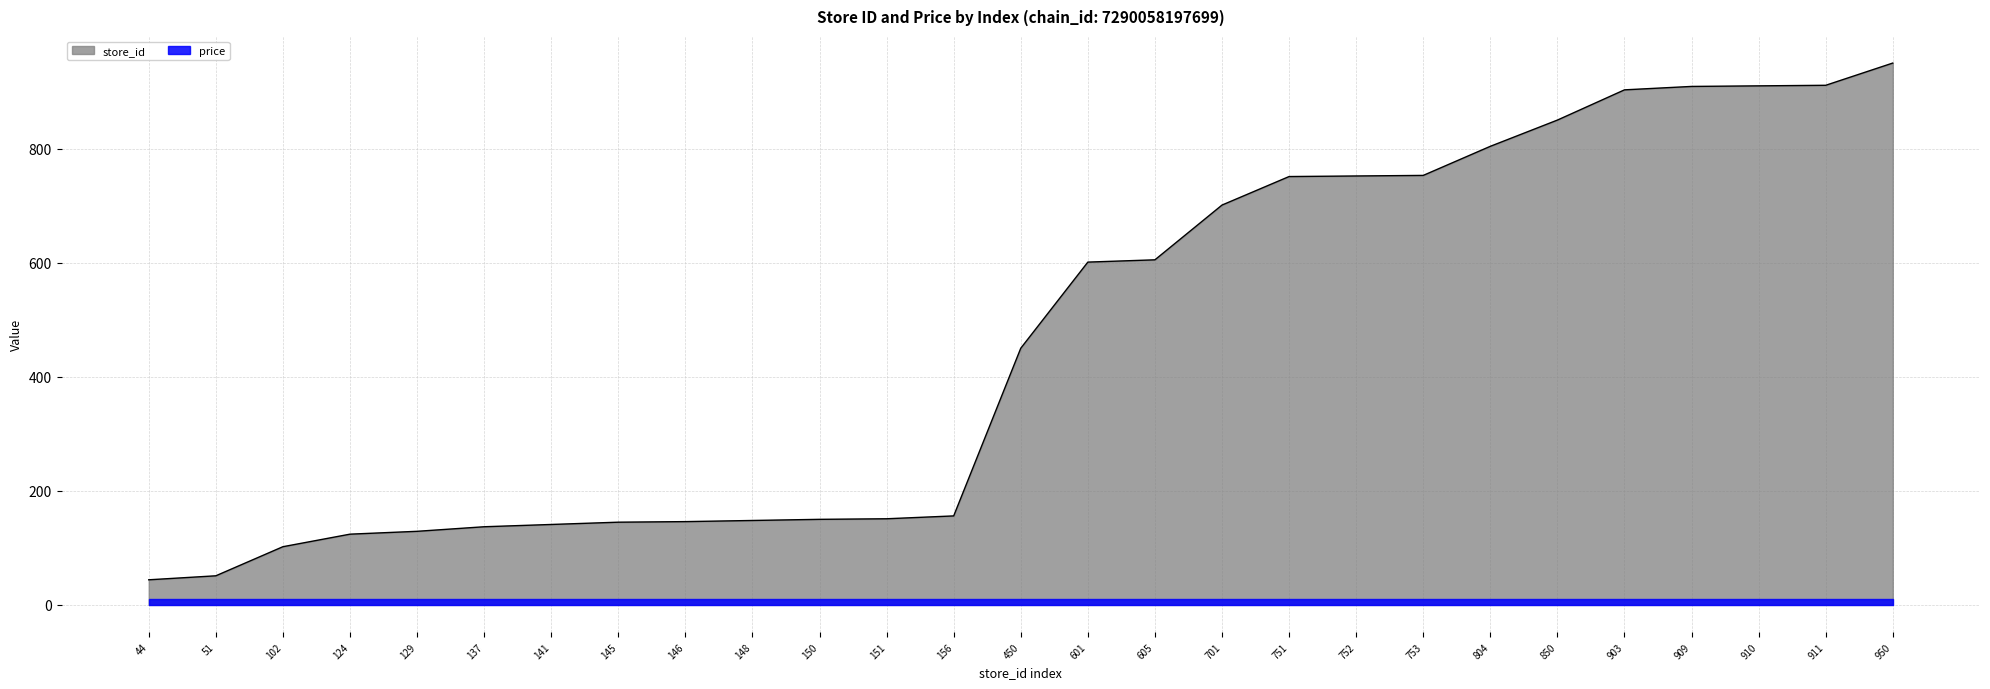

List the labels in order of value, smallest first.

44, 51, 102, 124, 129, 137, 141, 145, 146, 148, 150, 151, 156, 450, 601, 605, 701, 751, 752, 753, 804, 850, 903, 909, 910, 911, 950